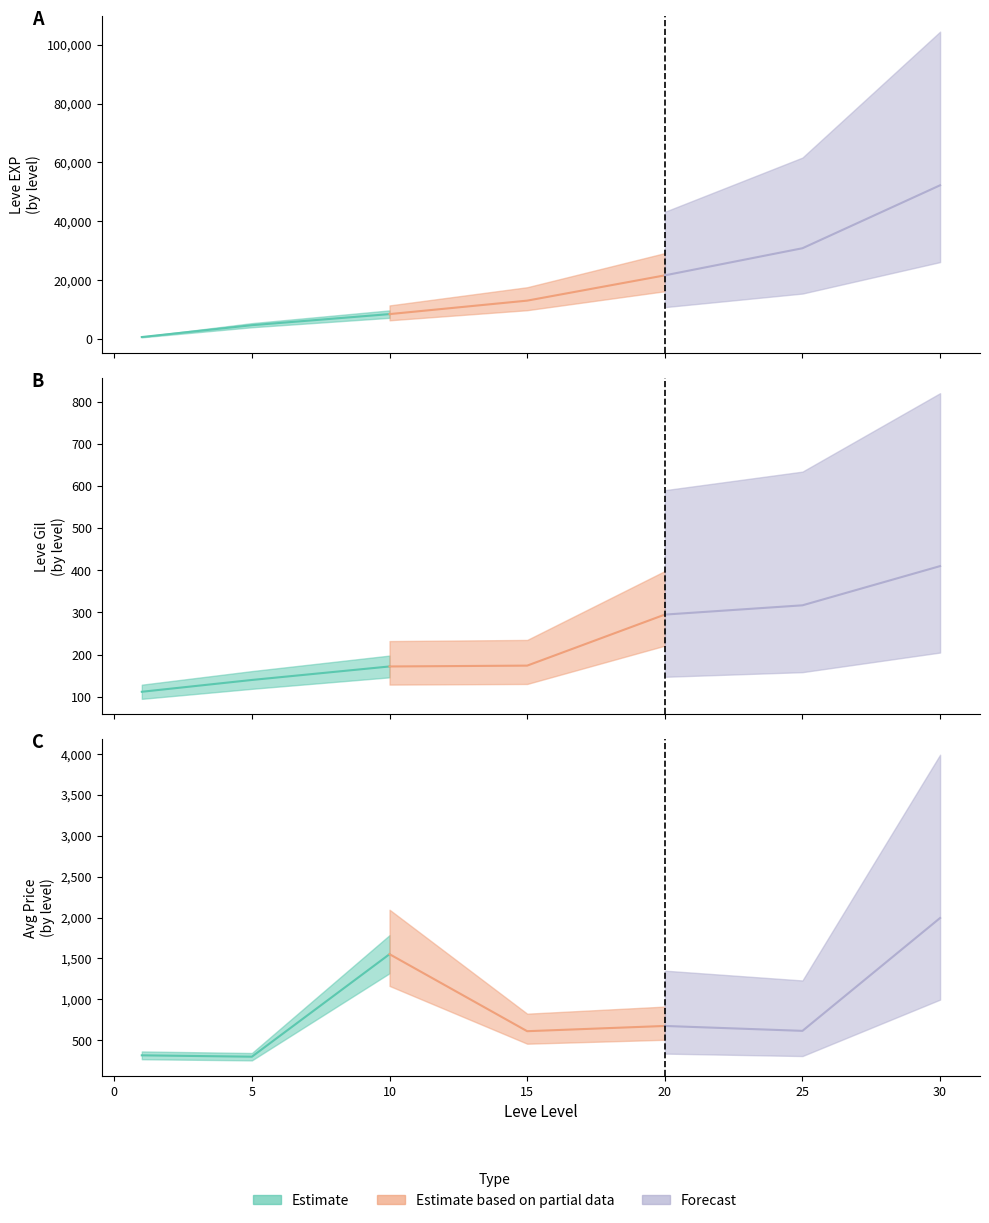

True or false: Leve Gil and currentAveragePrice cross at least once.

False